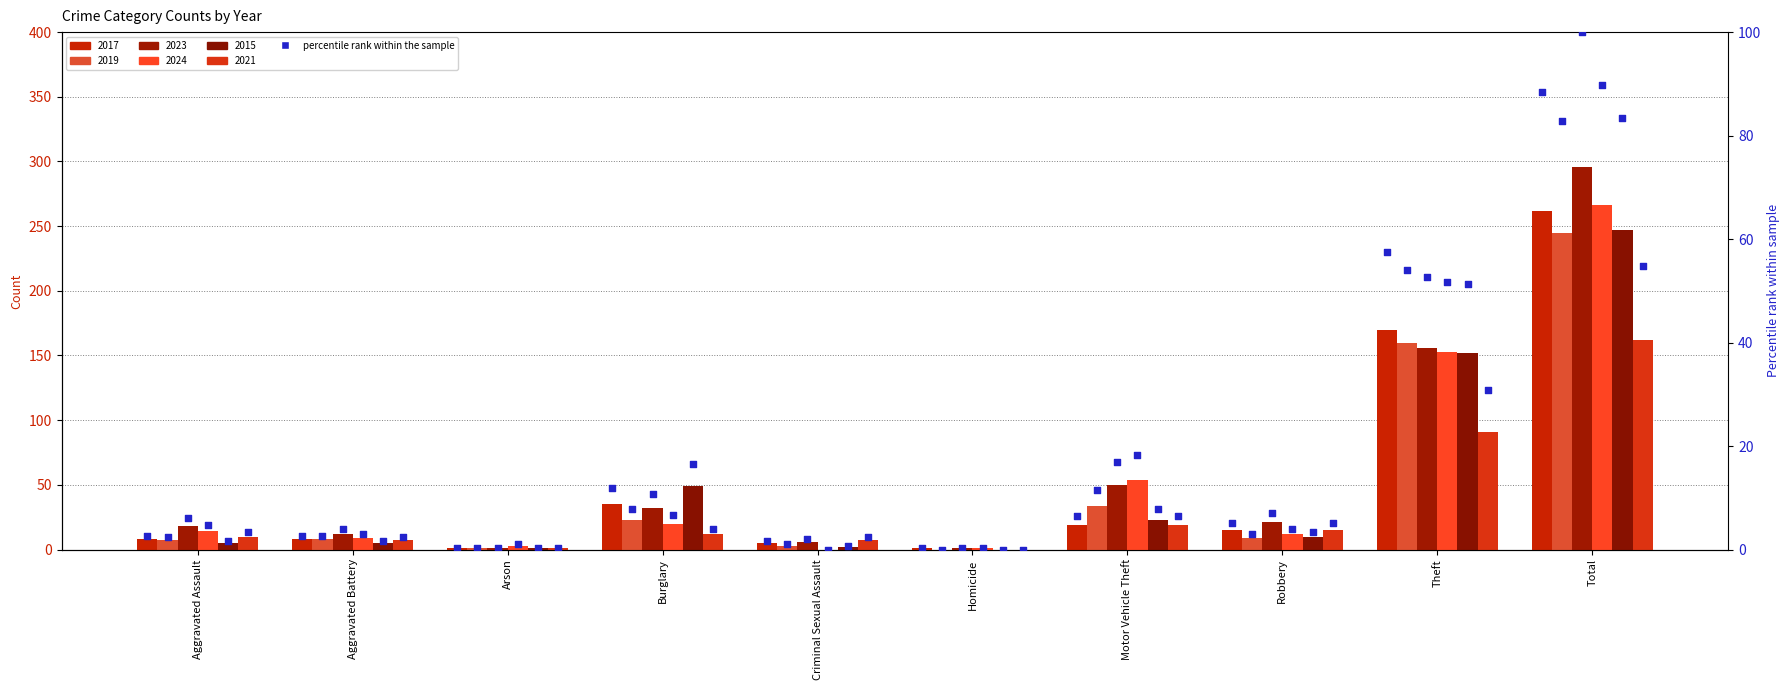

Approximately how many times larger is the value at Theft compared to Motor Vehicle Theft?

8.9